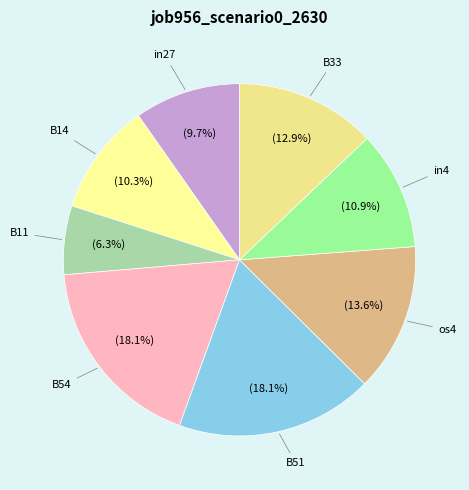

To the nearest percent, what is the difference between the largest and smallest slice percentages?

12%